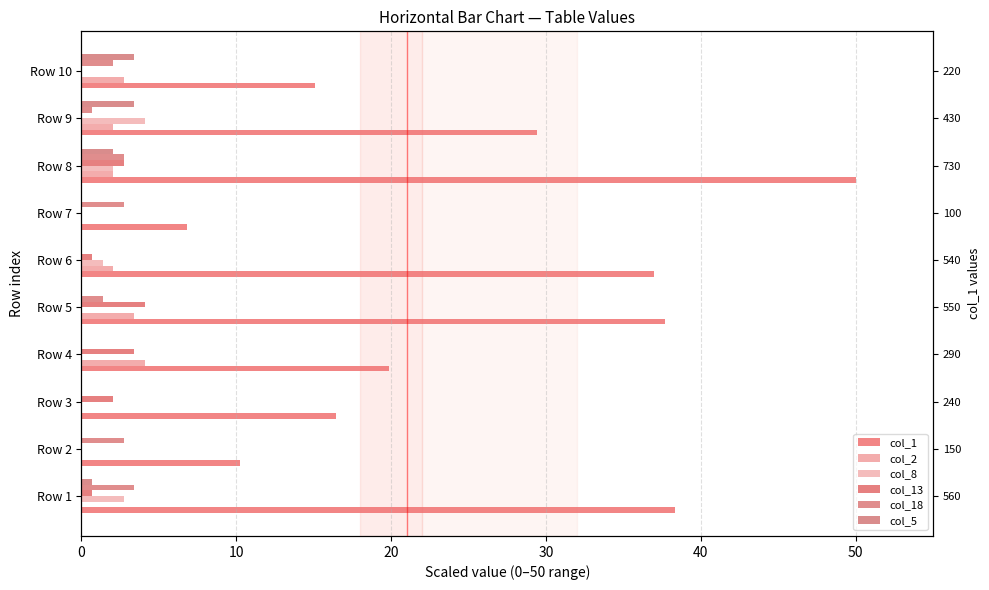

What is the value of the col_8 bar at the 1st from the left?

2.7